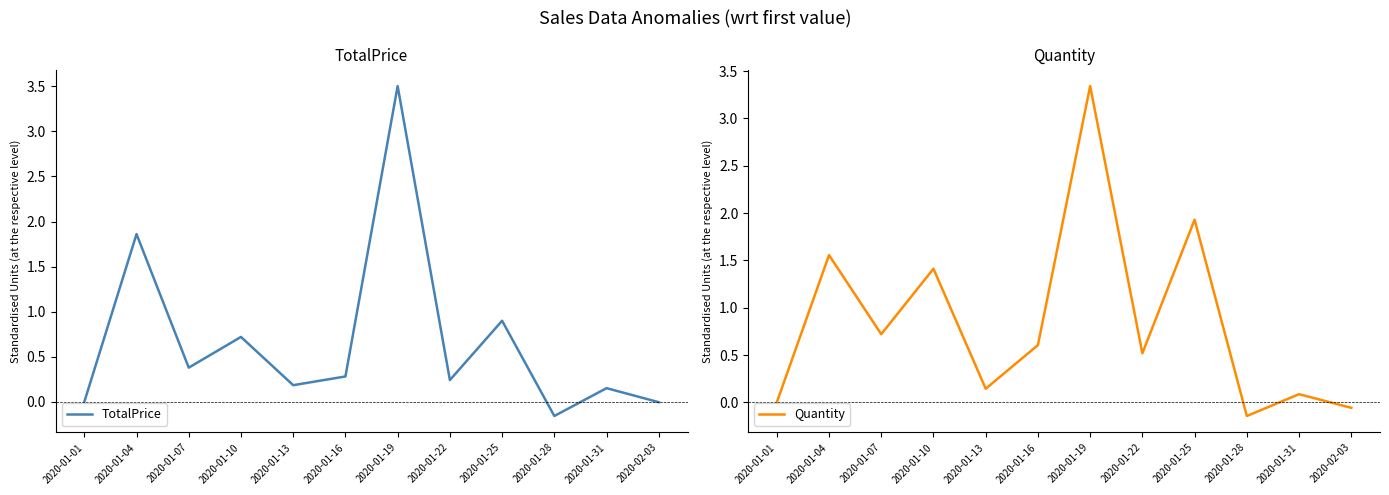

Between 2020-01-25 and 2020-01-19, which is larger?

2020-01-19